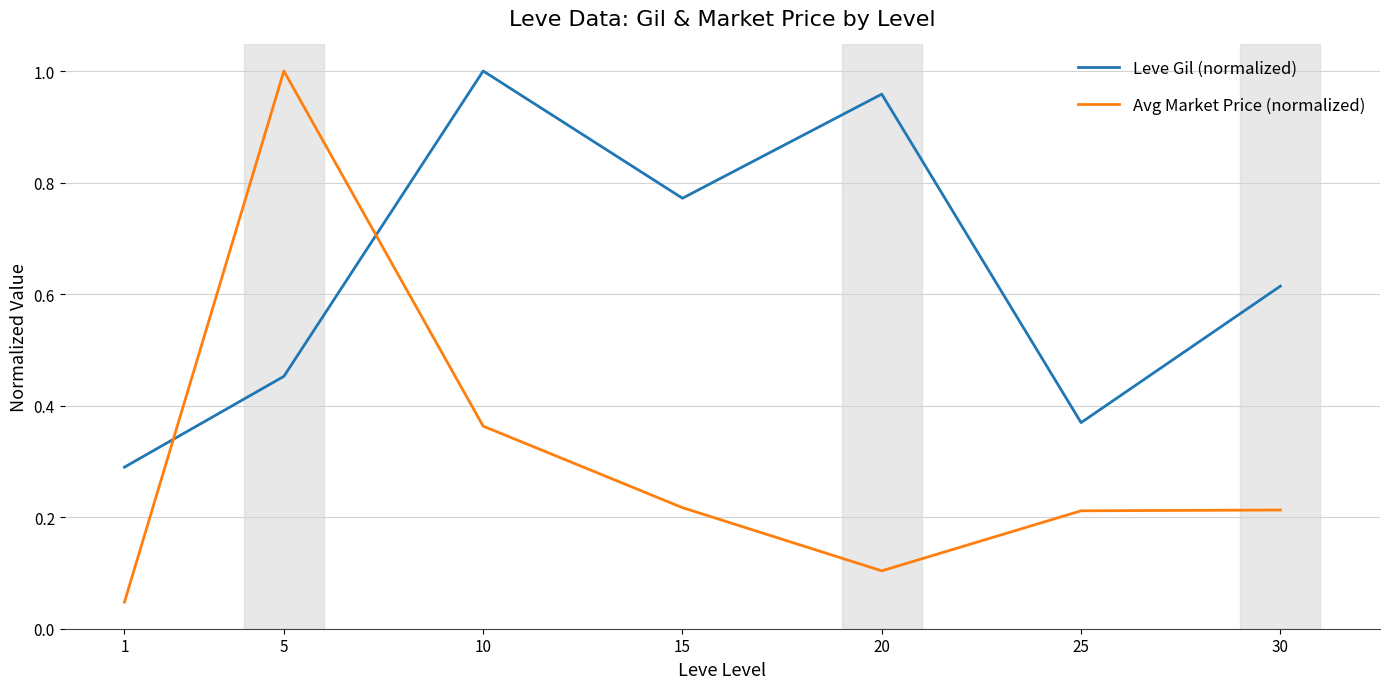

Between which two adjacent categories do Leve Gil (normalized) and Avg Market Price (normalized) first intersect?

1 and 5